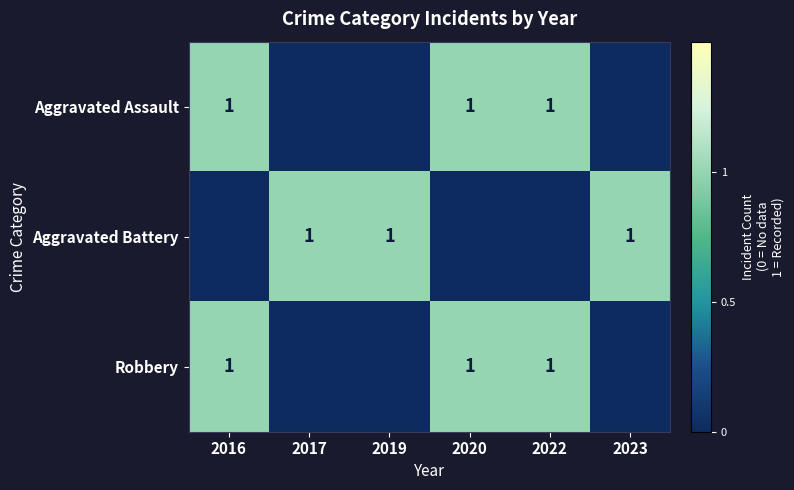

The value of Aggravated Battery at 2019 is 0. True or false?

False